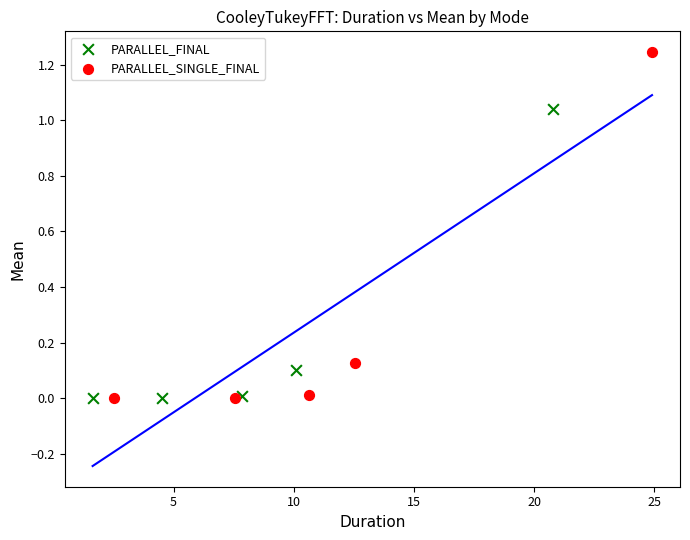

Which series contains the highest Y value?

PARALLEL_SINGLE_FINAL